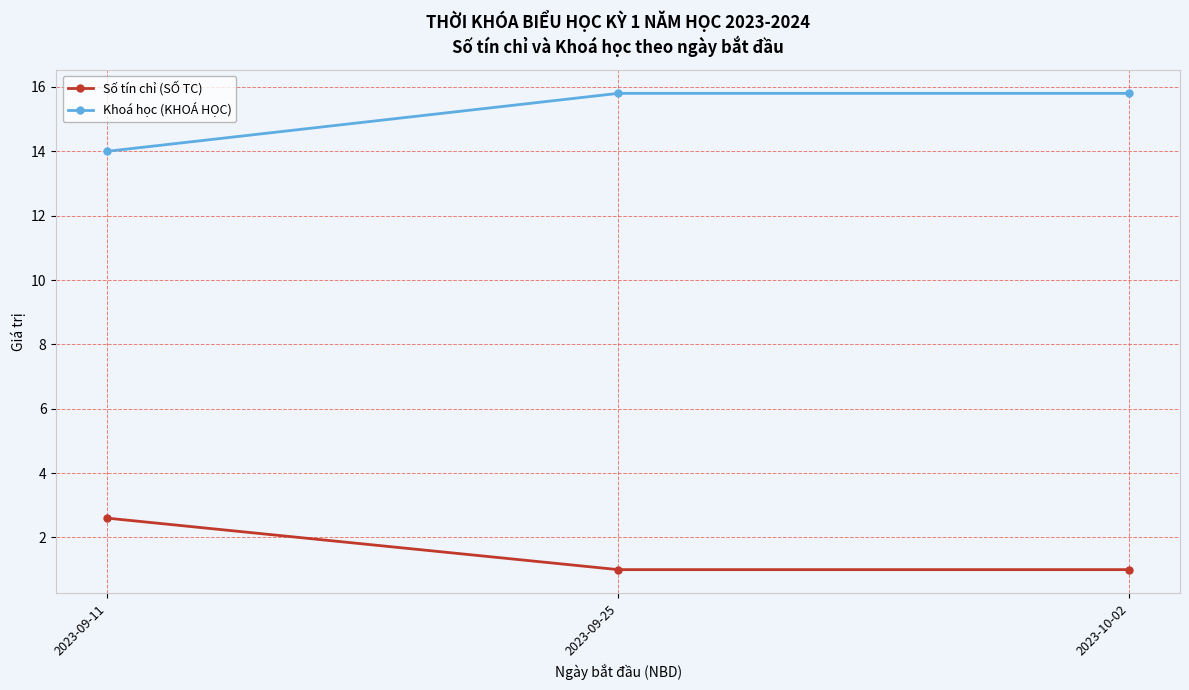

Reading left to right, list all the values displayed in this chart.

Số tín chỉ (SỐ TC): 2.6	1.0	1.0
Khoá học (KHOÁ HỌC): 14.0	15.8	15.8